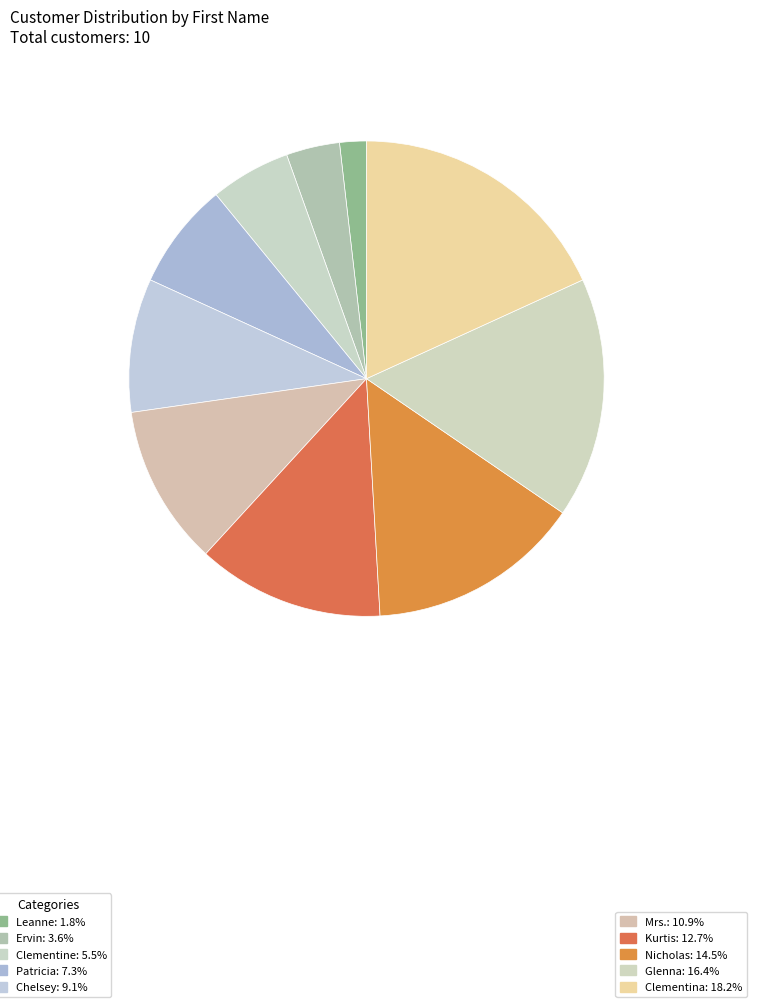

How many slices are in this pie chart?

10